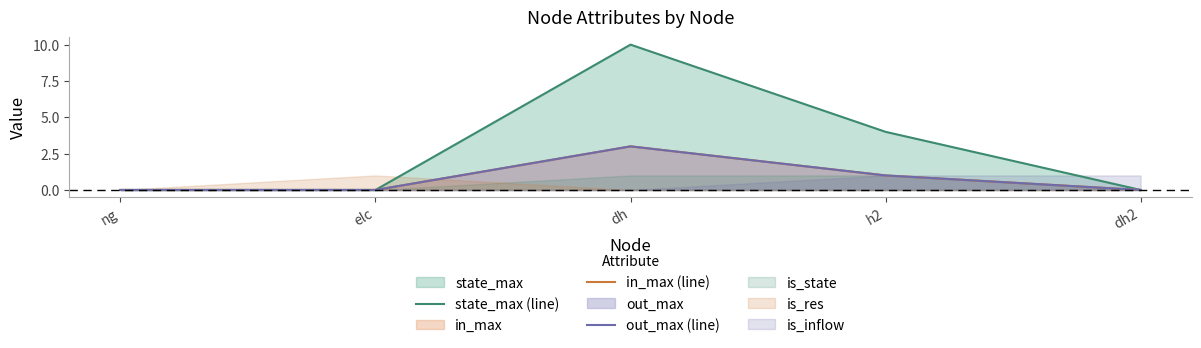

How many series are shown in this chart?

3